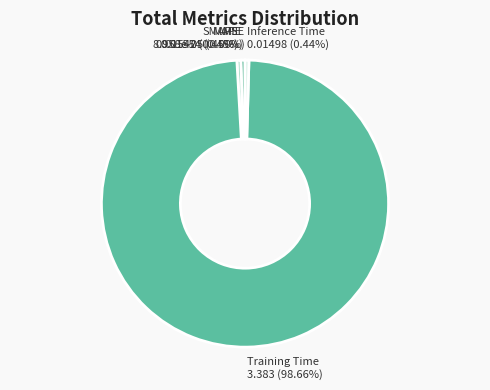

To the nearest percent, what portion does Training Time represent?

99%